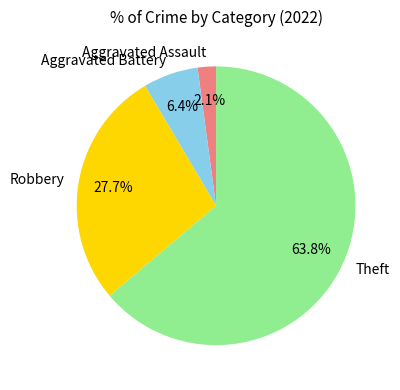

Rank the categories by value from lowest to highest.

Aggravated Assault, Aggravated Battery, Robbery, Theft